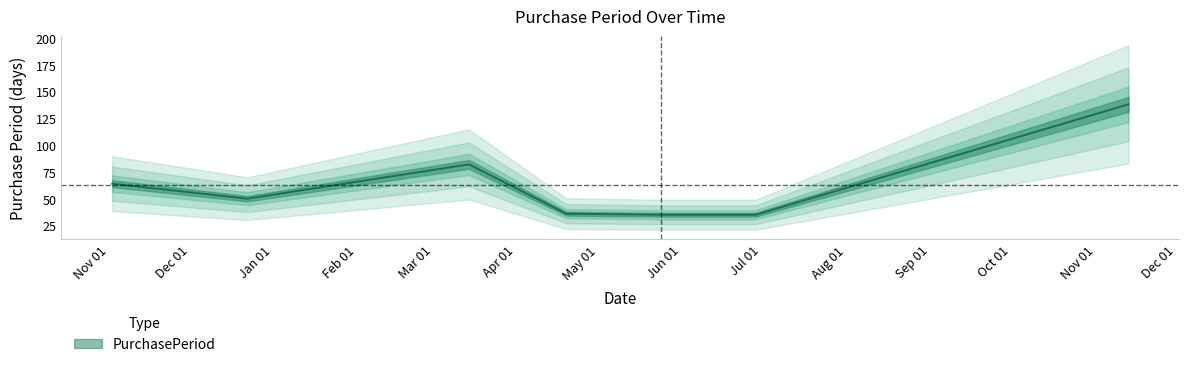

What is the sum of the values at 2017-03-21 and 2017-04-26?

118